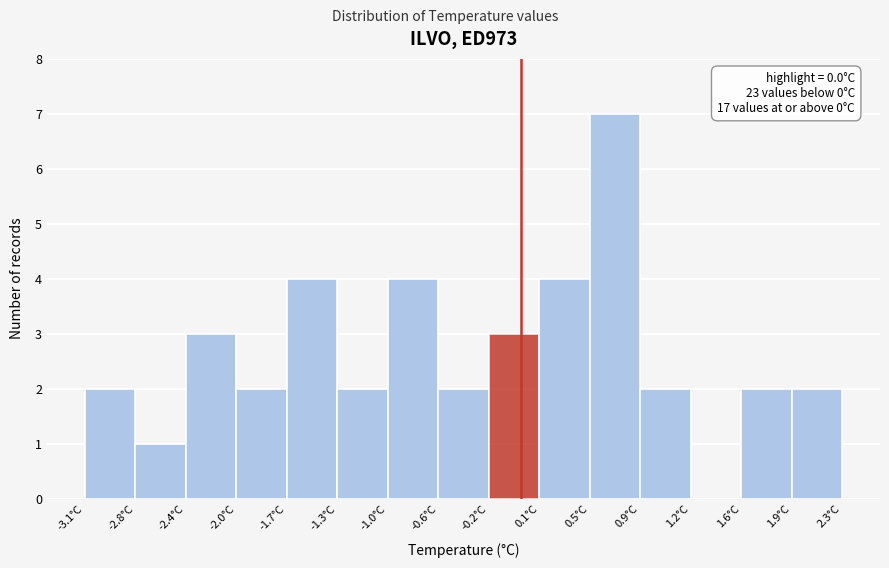

Over which range of the x-axis is the bar tallest?

0.50 to 0.85